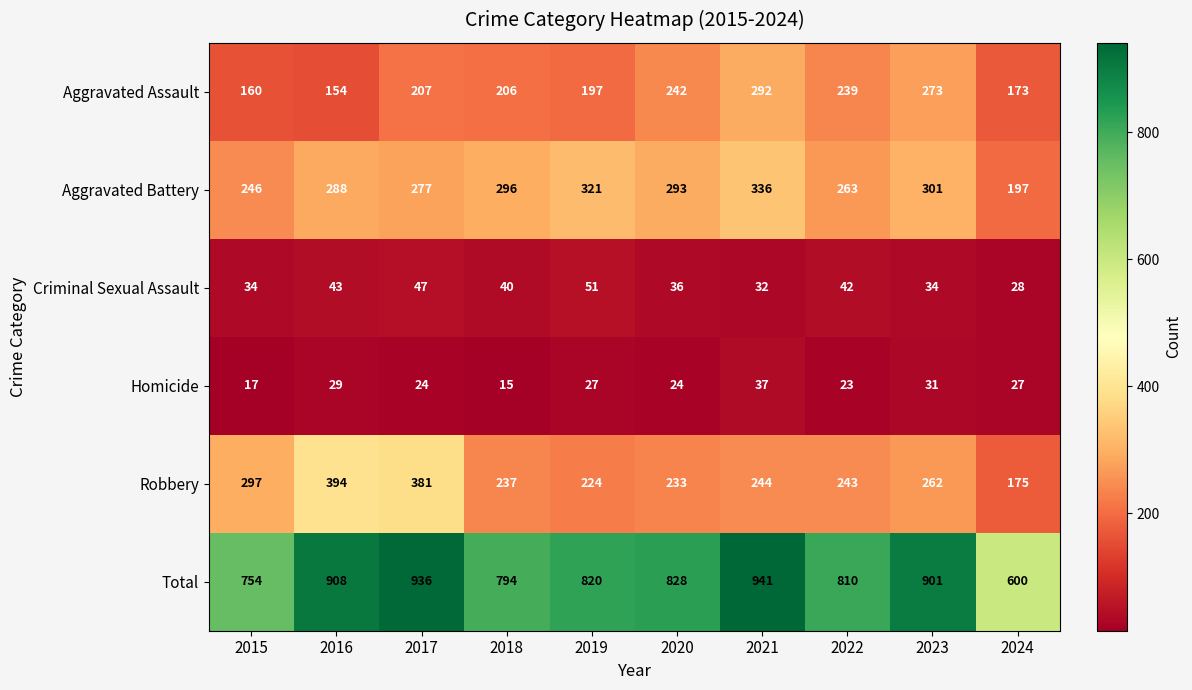

Rank the series at 2022 from highest to lowest value.

Total, Aggravated Battery, Robbery, Aggravated Assault, Criminal Sexual Assault, Homicide